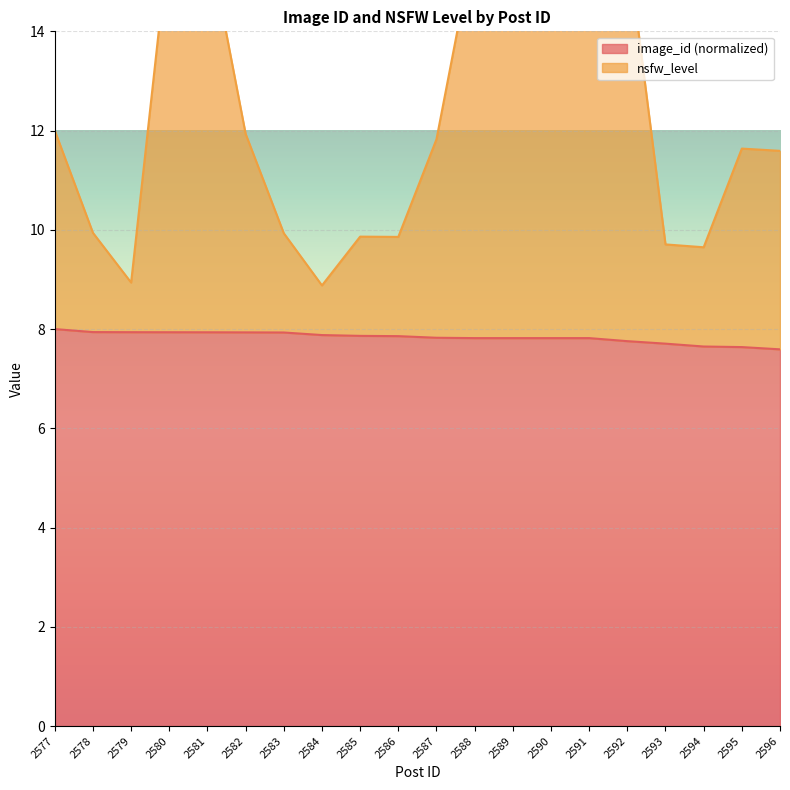

Is the value of nsfw_level at 2593 greater than the value of image_id at 2591?

Yes